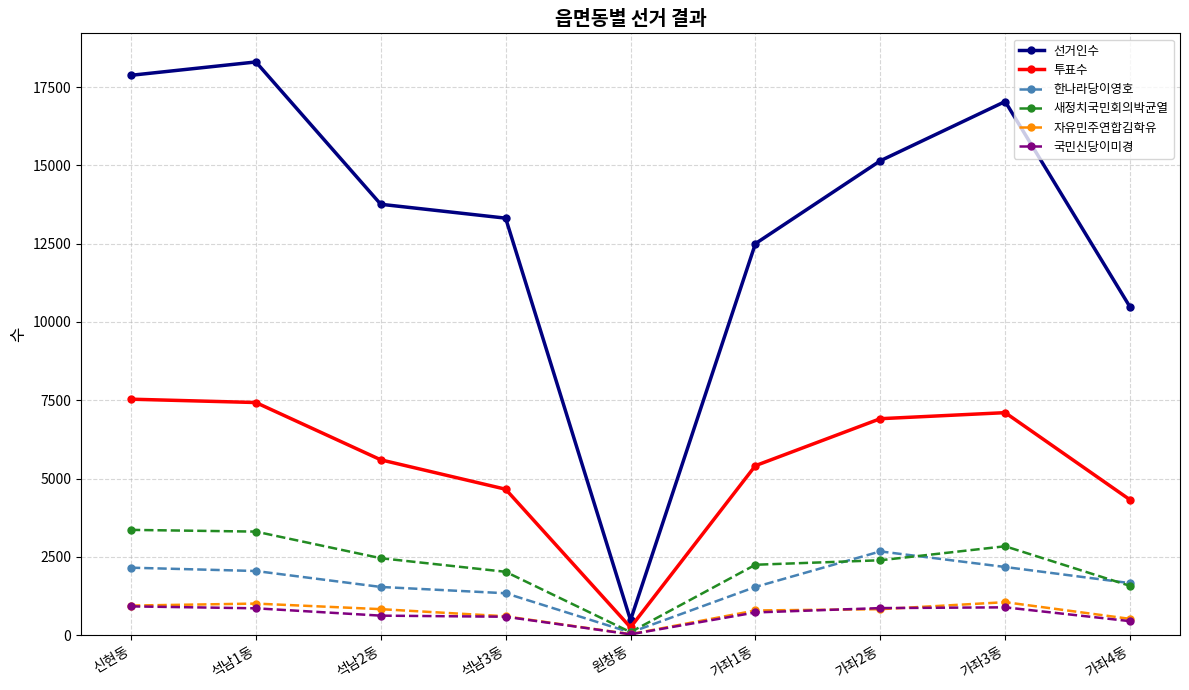

Rank the categories by 선거인수 value from highest to lowest.

석남1동, 신현동, 가좌3동, 가좌2동, 석남2동, 석남3동, 가좌1동, 가좌4동, 원창동